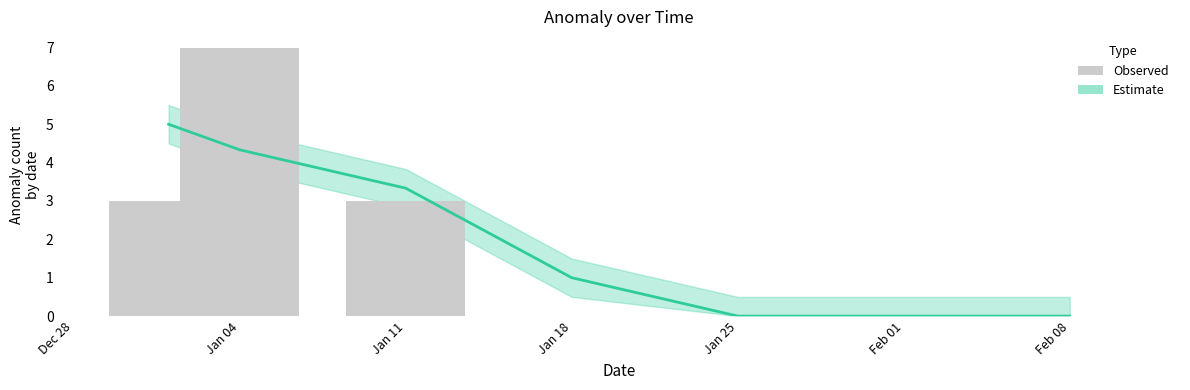

What is the sum of the values at Jan 04 and Jan 11?

10